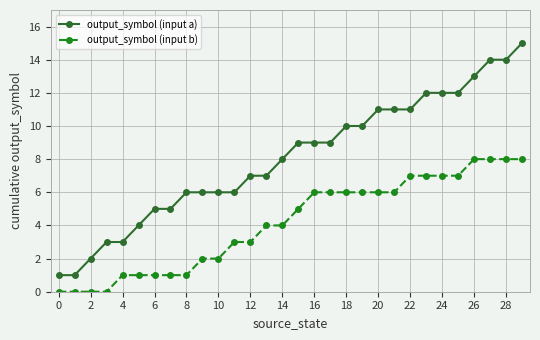

How many data points in output_symbol (input b) are less than 5?

15